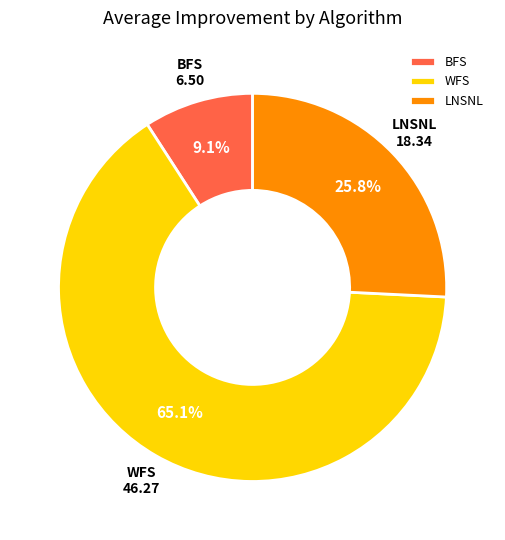

Rank the categories by value from lowest to highest.

BFS, LNSNL, WFS